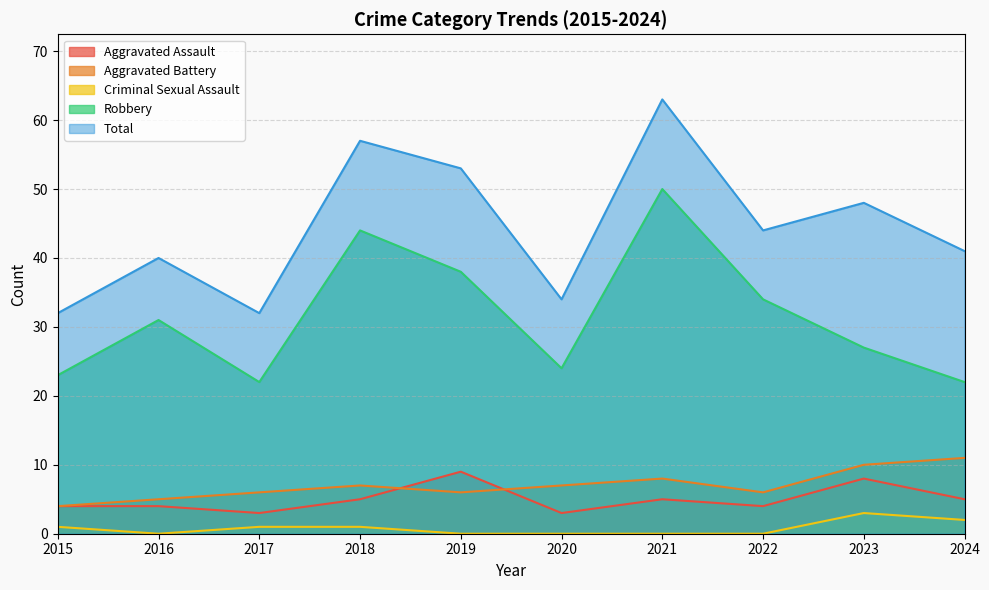

Does the chart display data point markers on the line(s)?

No